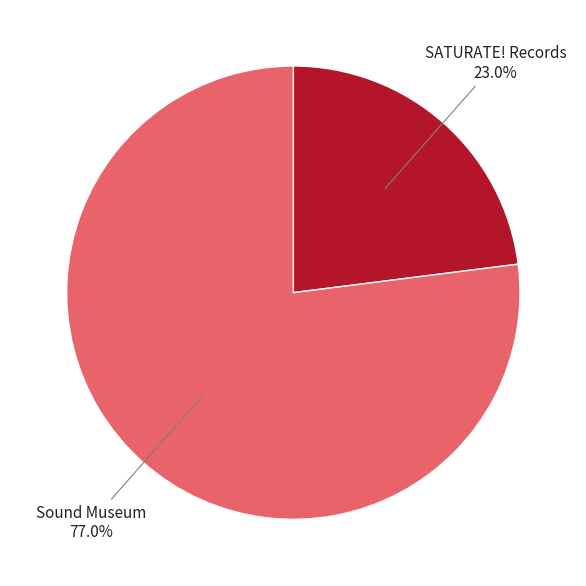

True or false: Sound Museum accounts for 77% of the total.

True